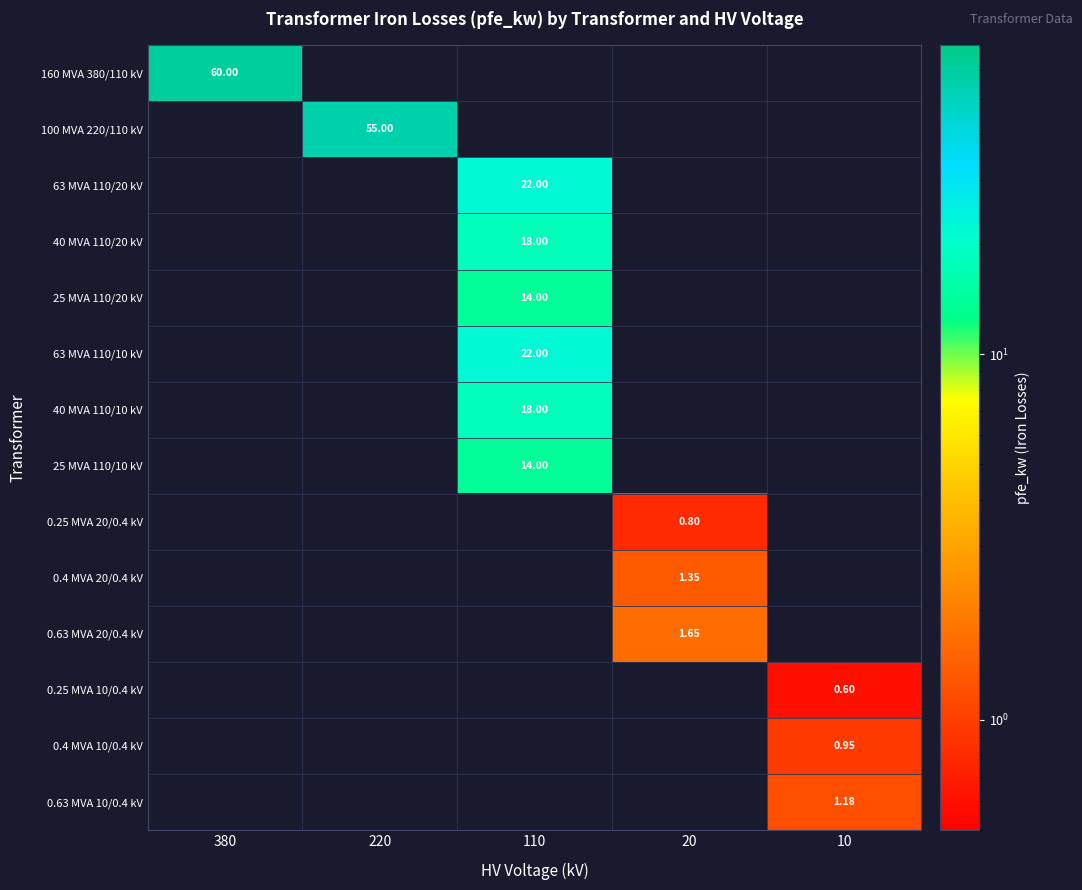

Is the value of 0.25 MVA 20/0.4 kV at 20 greater than the value of 0.4 MVA 20/0.4 kV at 20?

No